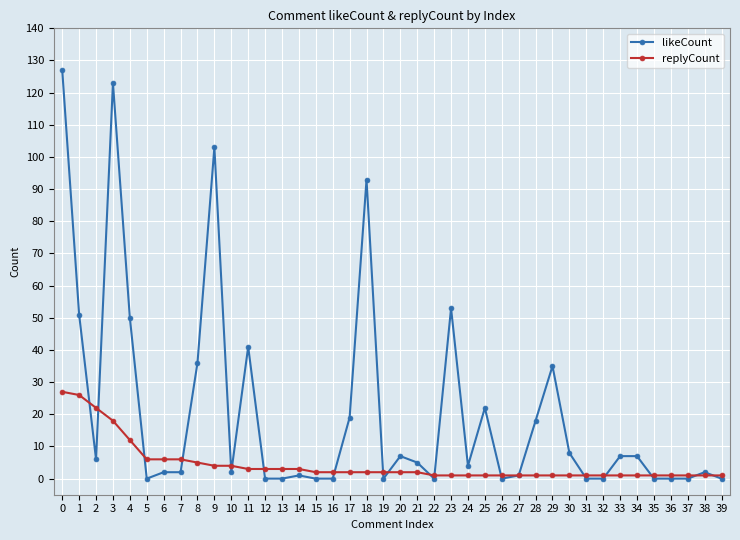

Reading left to right, transcribe all the data shown in this chart.

likeCount: 0=127	1=51	2=6	3=123	4=50	5=0	6=2	7=2	8=36	9=103	10=2	11=41	12=0	13=0	14=1	15=0	16=0	17=19	18=93	19=0	20=7	21=5	22=0	23=53	24=4	25=22	26=0	27=1	28=18	29=35	30=8	31=0	32=0	33=7	34=7	35=0	36=0	37=0	38=2	39=0
replyCount: 0=27	1=26	2=22	3=18	4=12	5=6	6=6	7=6	8=5	9=4	10=4	11=3	12=3	13=3	14=3	15=2	16=2	17=2	18=2	19=2	20=2	21=2	22=1	23=1	24=1	25=1	26=1	27=1	28=1	29=1	30=1	31=1	32=1	33=1	34=1	35=1	36=1	37=1	38=1	39=1